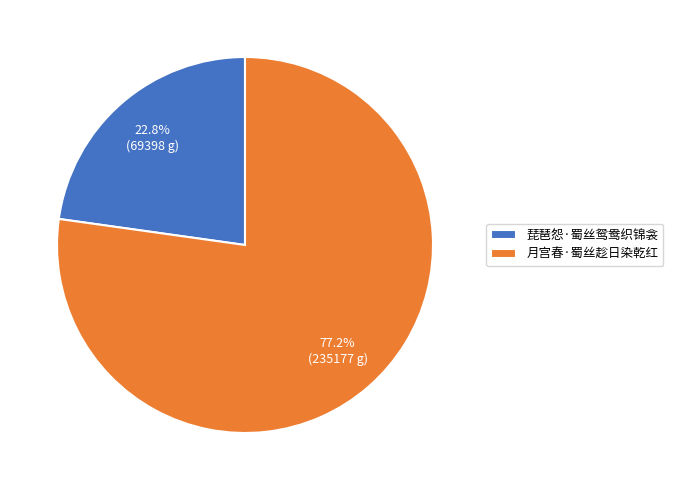

What percentage is the 月宫春·蜀丝趁日染乾红 slice, to the nearest percent?

77%